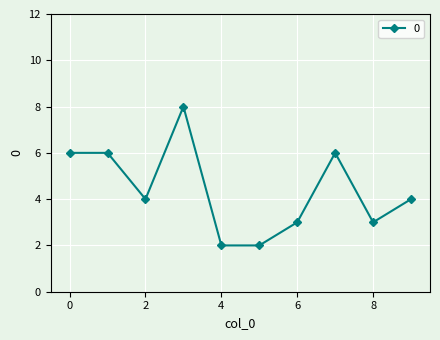

What is the value of the 2nd point from the left?

6